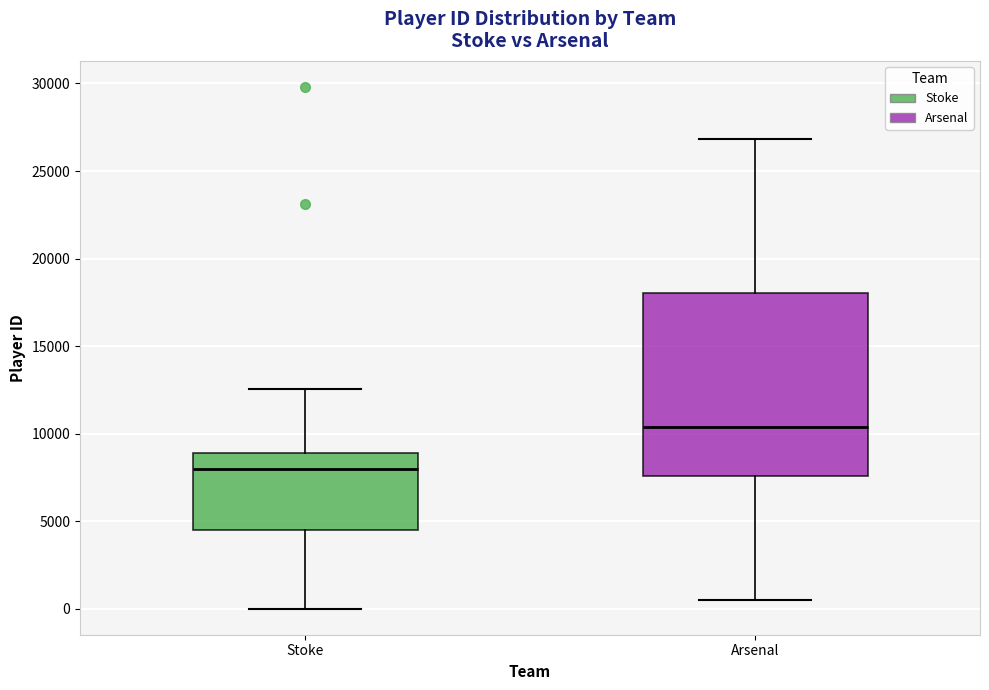

Reading left to right, transcribe this box plot: for each box, give where its median line is, the range the box spans, and where its two whiskers end, as read against the y-axis. The values are not printed on the chart, so give them approximately, as read against the axis.

Stoke: median 8000, box 4500 to 9000, whiskers 0 to 12500
Arsenal: median 10500, box 7500 to 18000, whiskers 500 to 27000